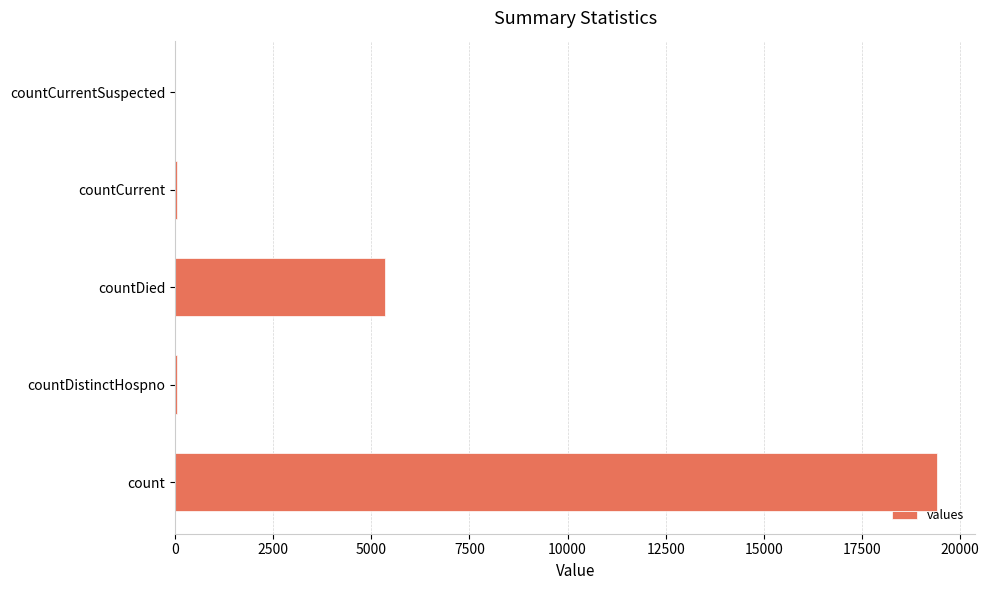

What is the sum of all values?

24875